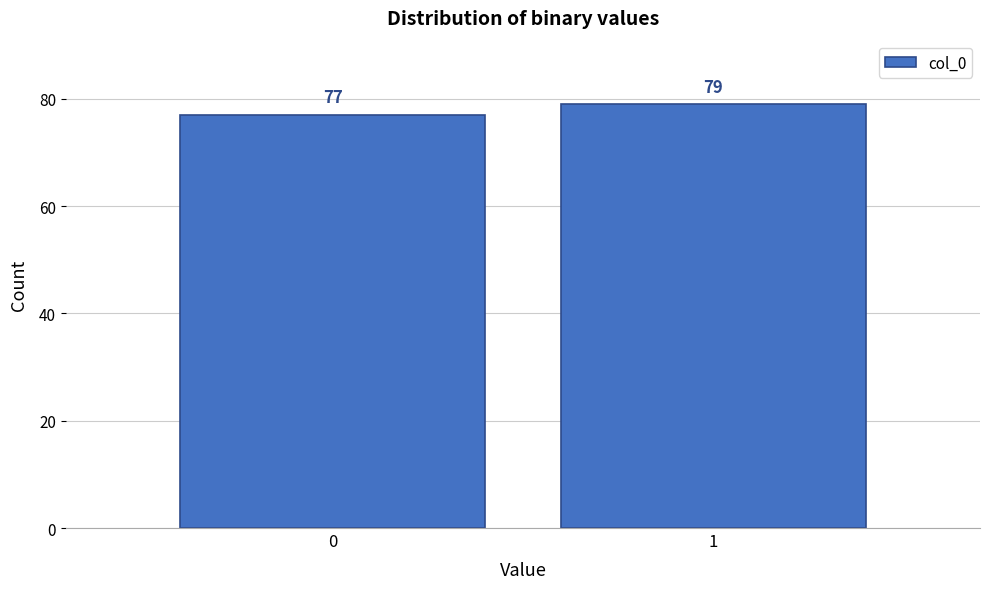

Reading left to right, list all the values displayed in this chart.

77	79